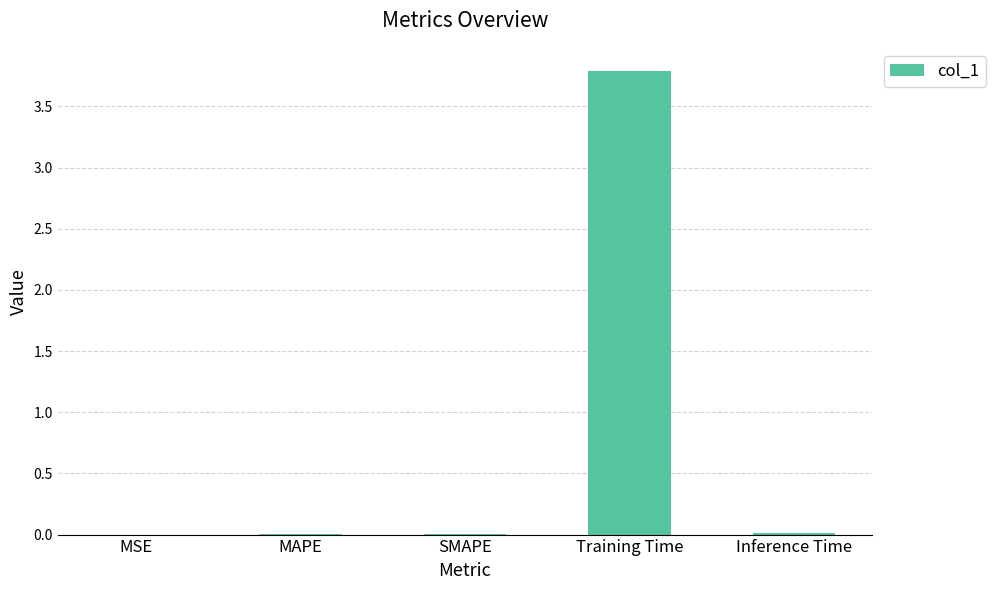

The value at Inference Time is 0.0. True or false?

True